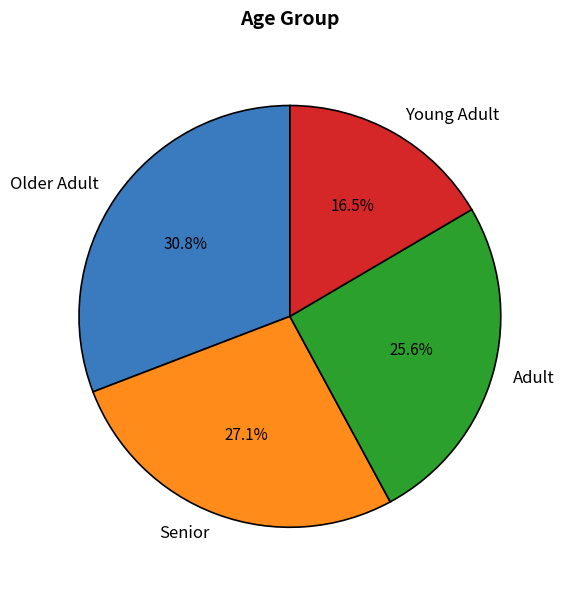

Rank the categories by value from lowest to highest.

Young Adult, Adult, Senior, Older Adult